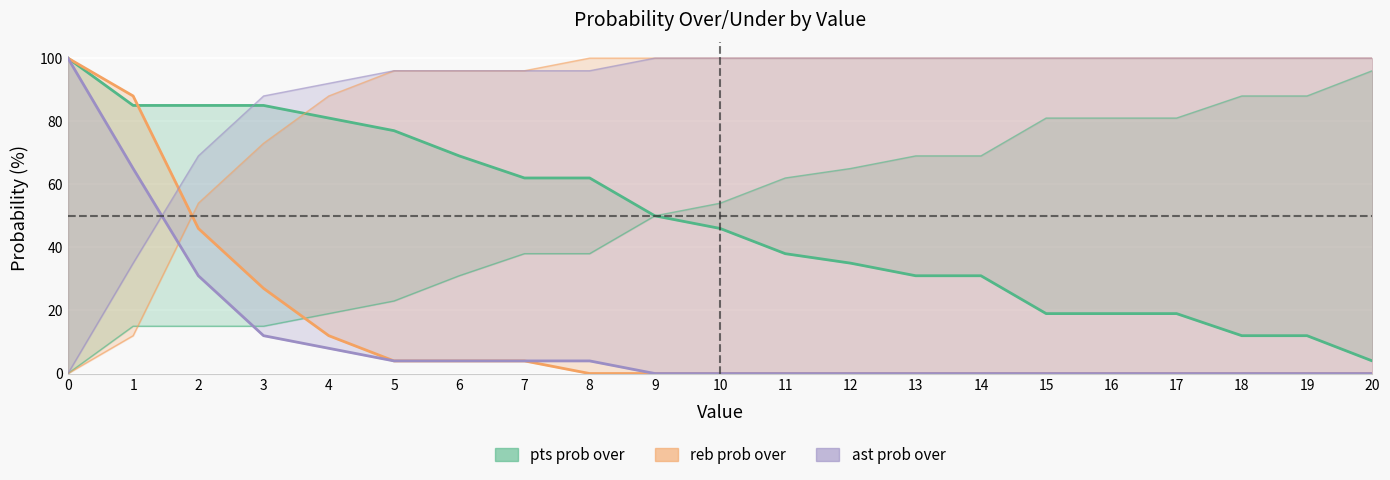

What is the difference between the maximum and minimum values in the ast prob over line series?

100